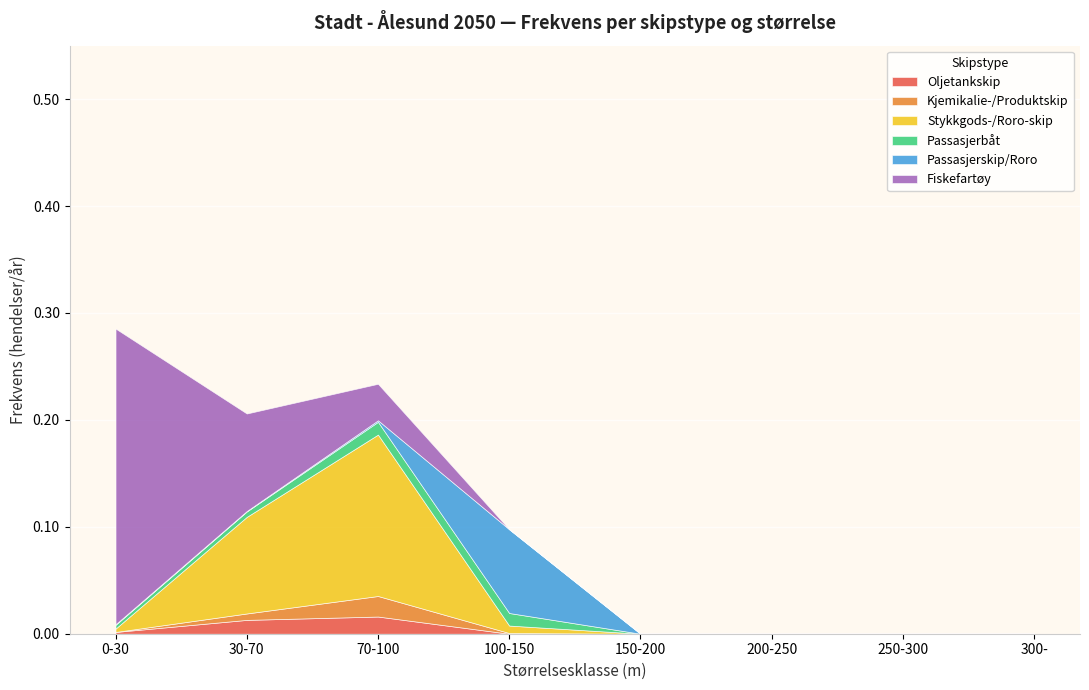

Which has a higher value, 0-30 or 200-250?

0-30